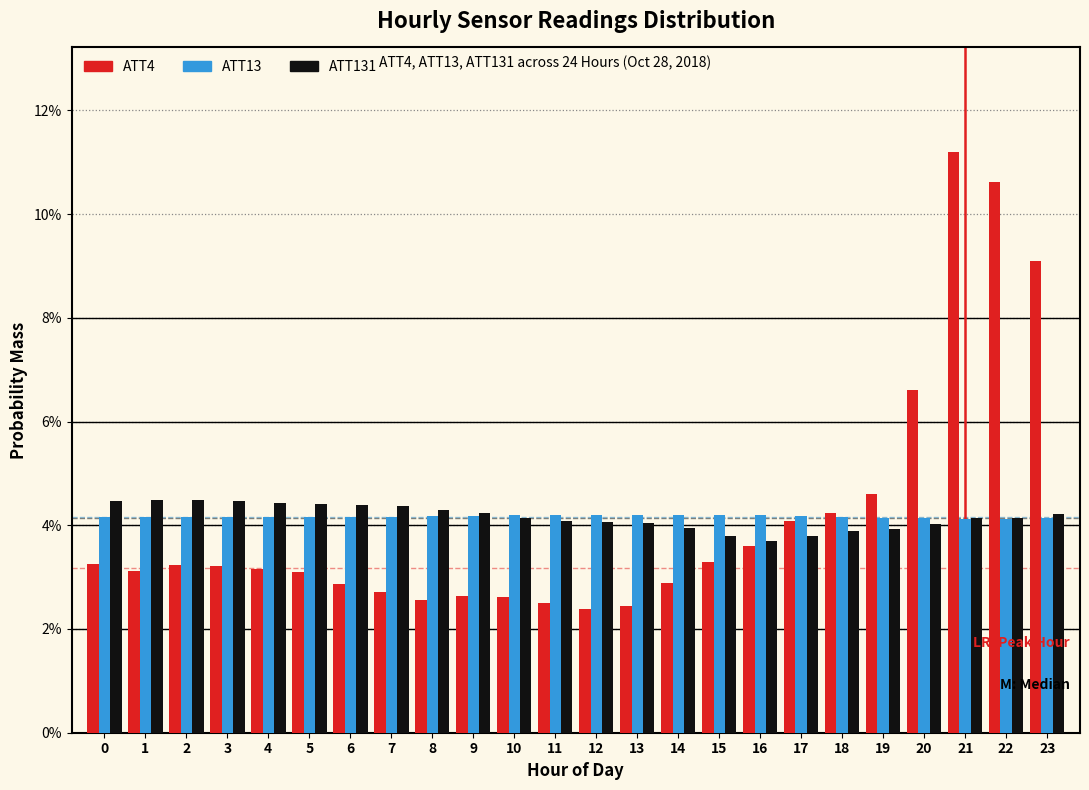

What are all the series names shown in the legend?

ATT4, ATT13, ATT131